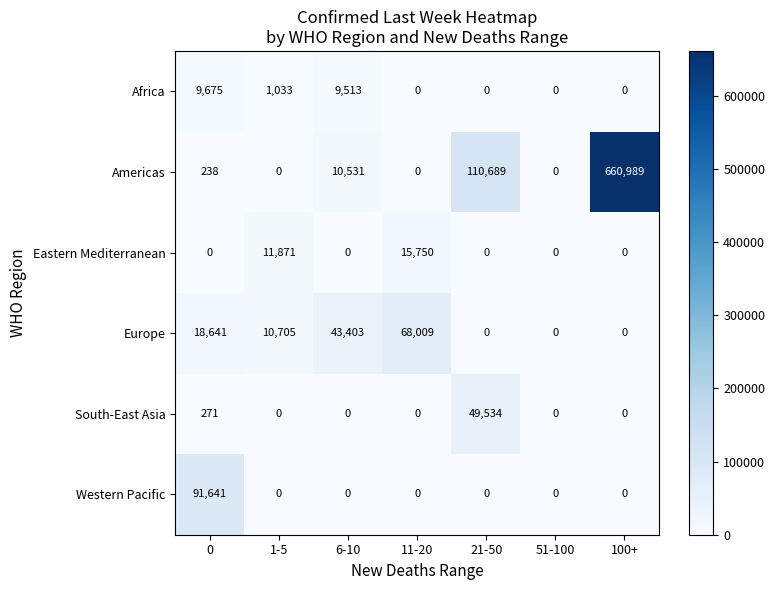

What is the difference between the highest and lowest values at 1-5?

11871